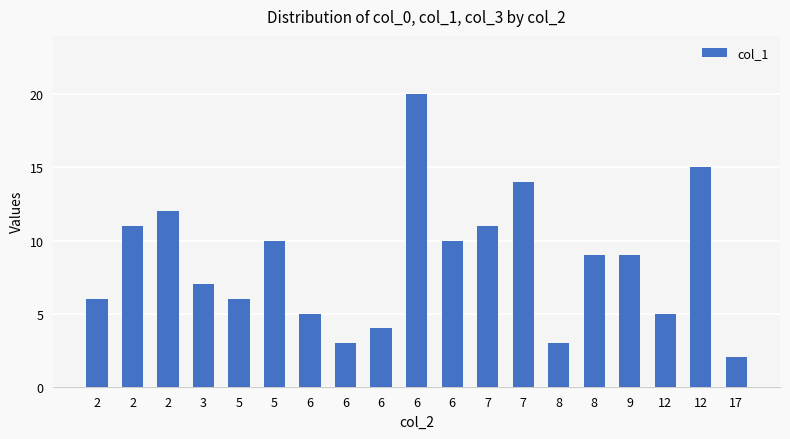

What is the difference between the values at 8 and 9?

6